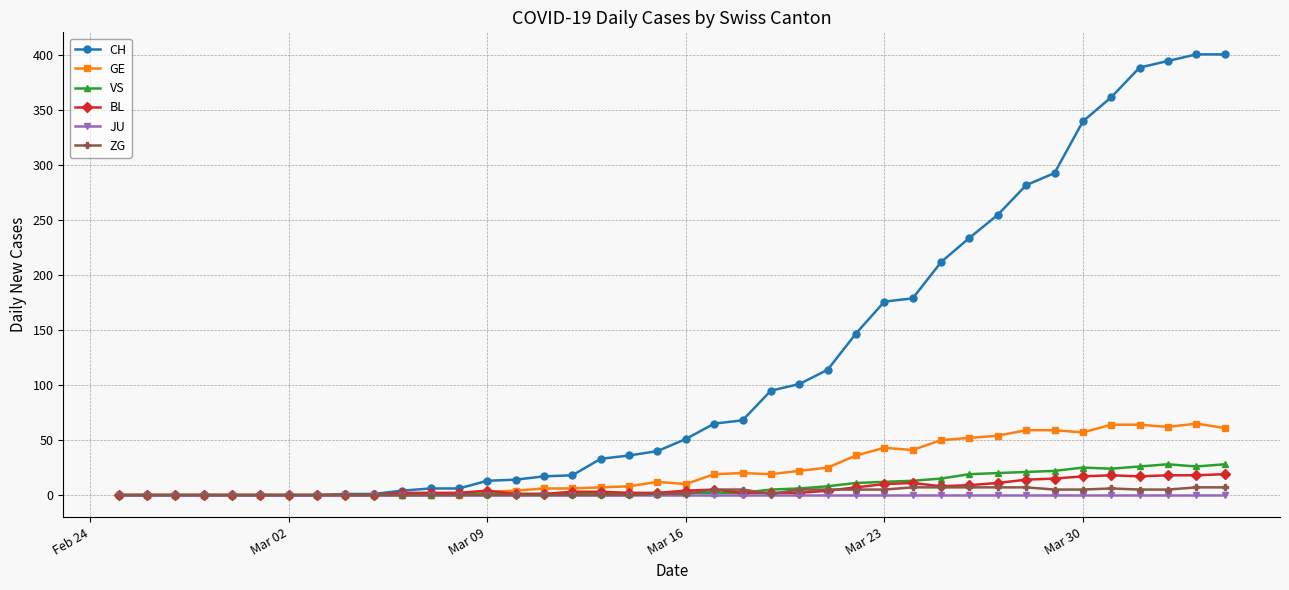

Count the number of data series in this chart.

6